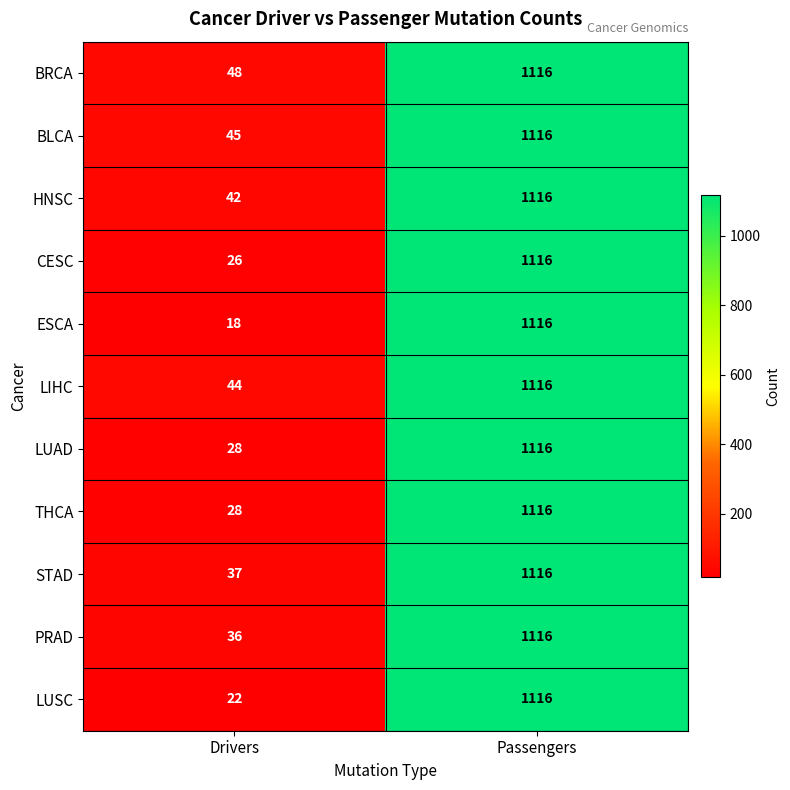

Reading left to right, transcribe all the data shown in this chart.

BRCA: 48	1116
BLCA: 45	1116
HNSC: 42	1116
CESC: 26	1116
ESCA: 18	1116
LIHC: 44	1116
LUAD: 28	1116
THCA: 28	1116
STAD: 37	1116
PRAD: 36	1116
LUSC: 22	1116